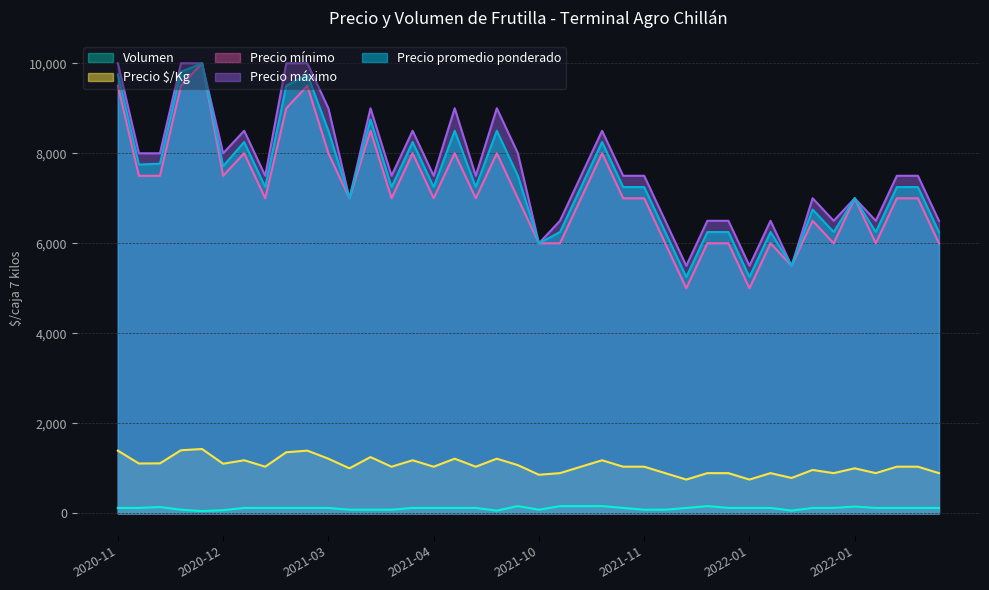

Which series changed the most between 2022-01-27 and 2022-01-07?

Precio mínimo